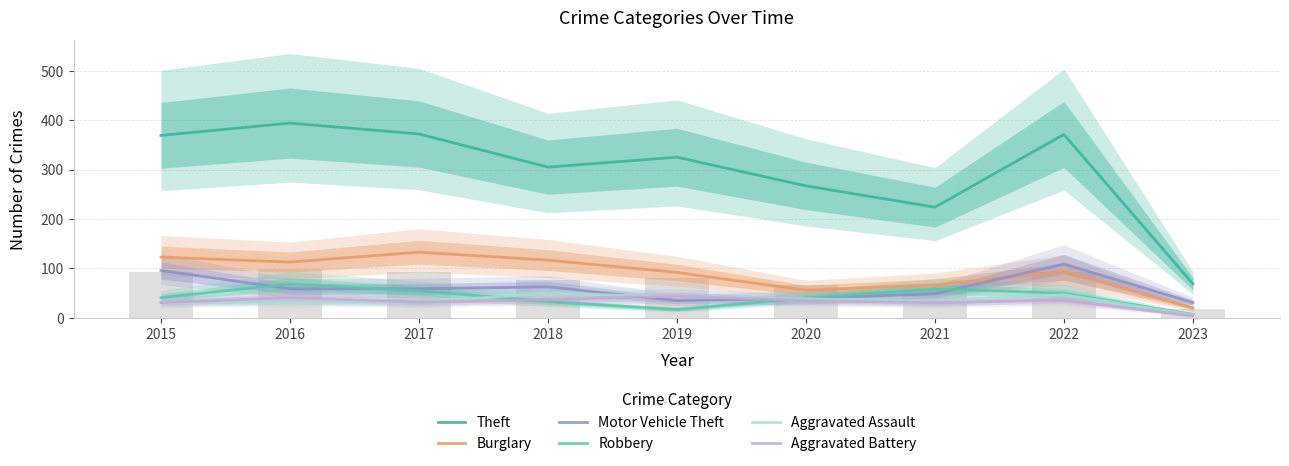

How many distinct data groups are displayed?

6